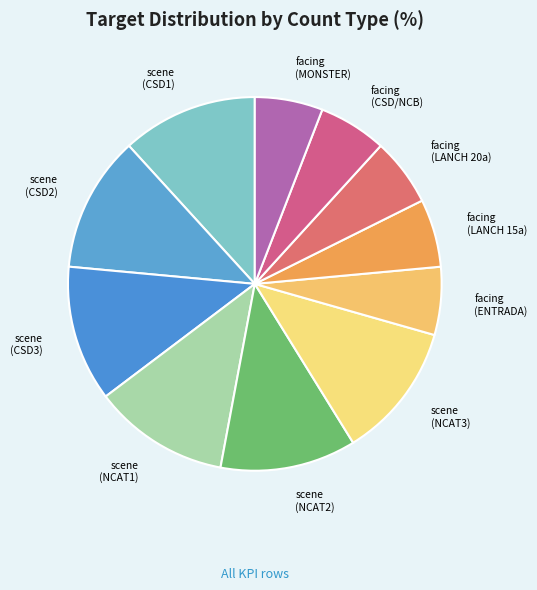

Combined, do facing (CSD/NCB) and scene (NCAT3) account for over 50%?

No